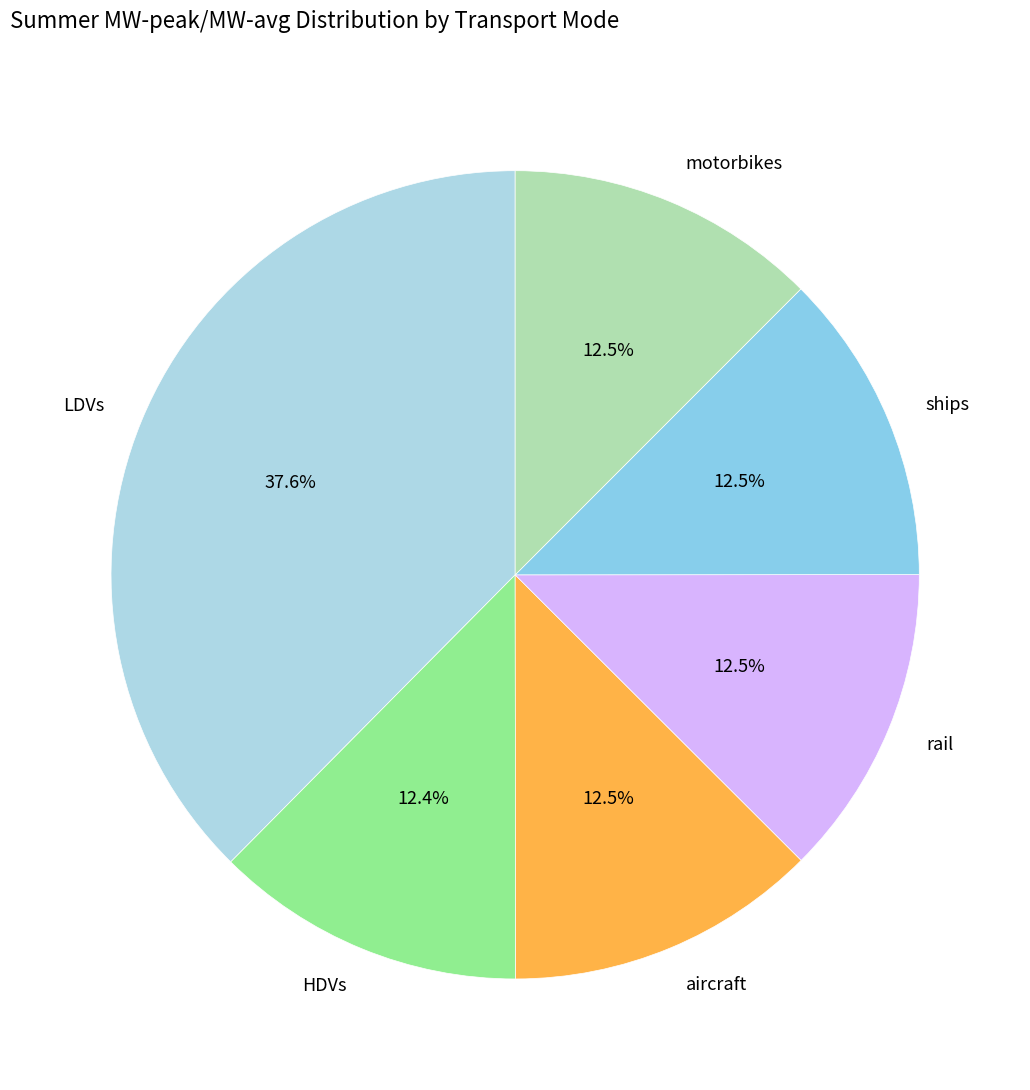

Which slice is the largest?

LDVs